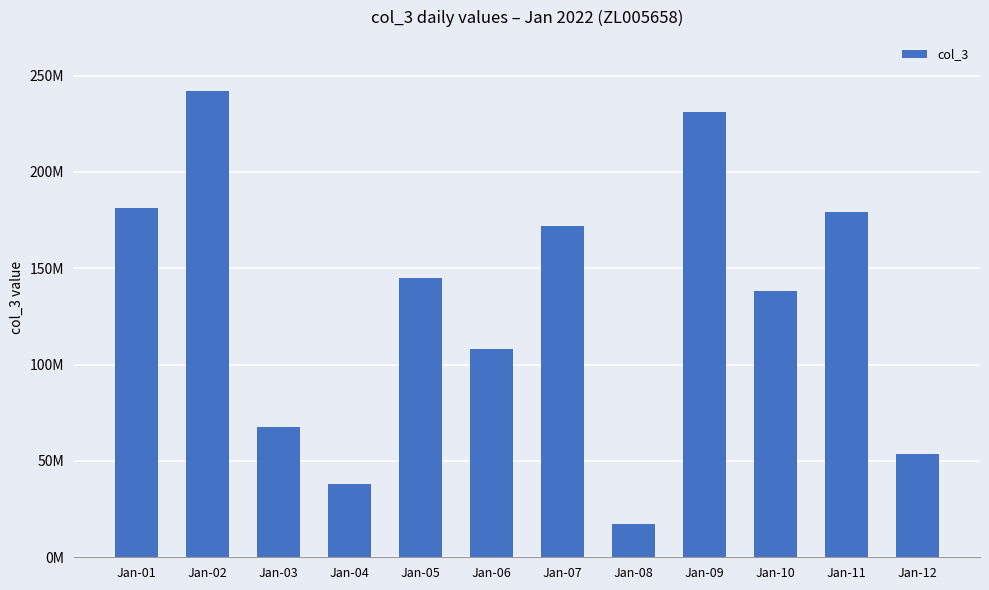

How many data points are less than 144892408?

6